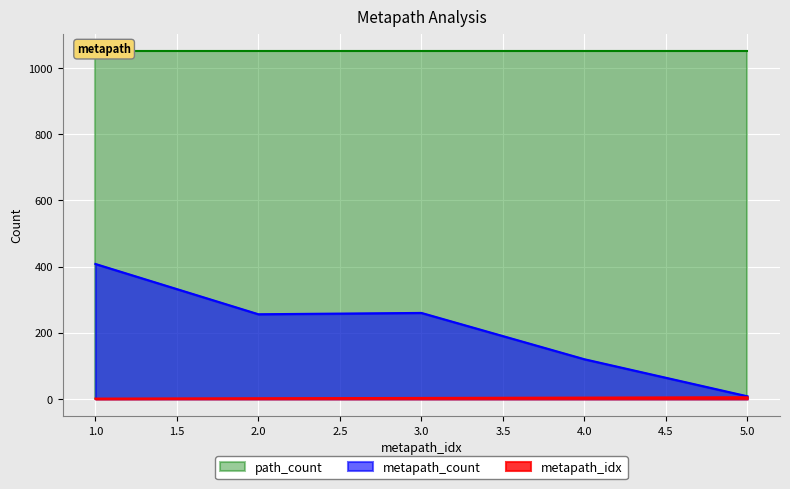

True or false: metapath_count and metapath_idx intersect in this chart.

False